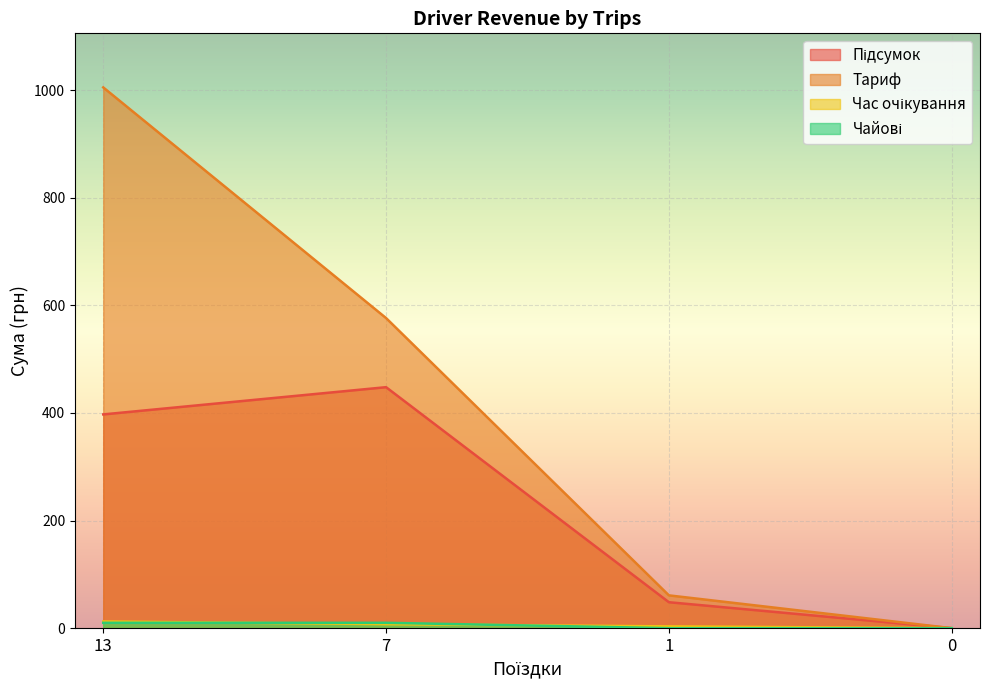

Reading left to right, list all the values displayed in this chart.

Підсумок: 13=397.3	7=448.0	1=48.2	0=0.0
Тариф: 13=1005.2	7=576.4	1=61.0	0=0.0
Час очікування: 13=12.4	7=7.5	1=3.3	0=0.0
Чайові: 13=10.0	7=10.0	1=0.0	0=0.0